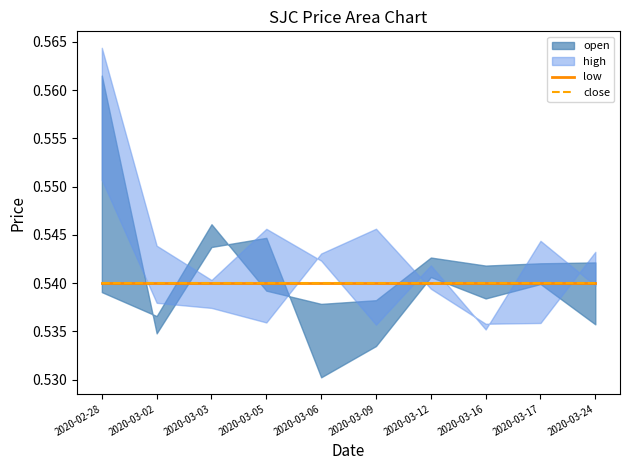

What is the approximate value of close at 2020-02-28?

0.5